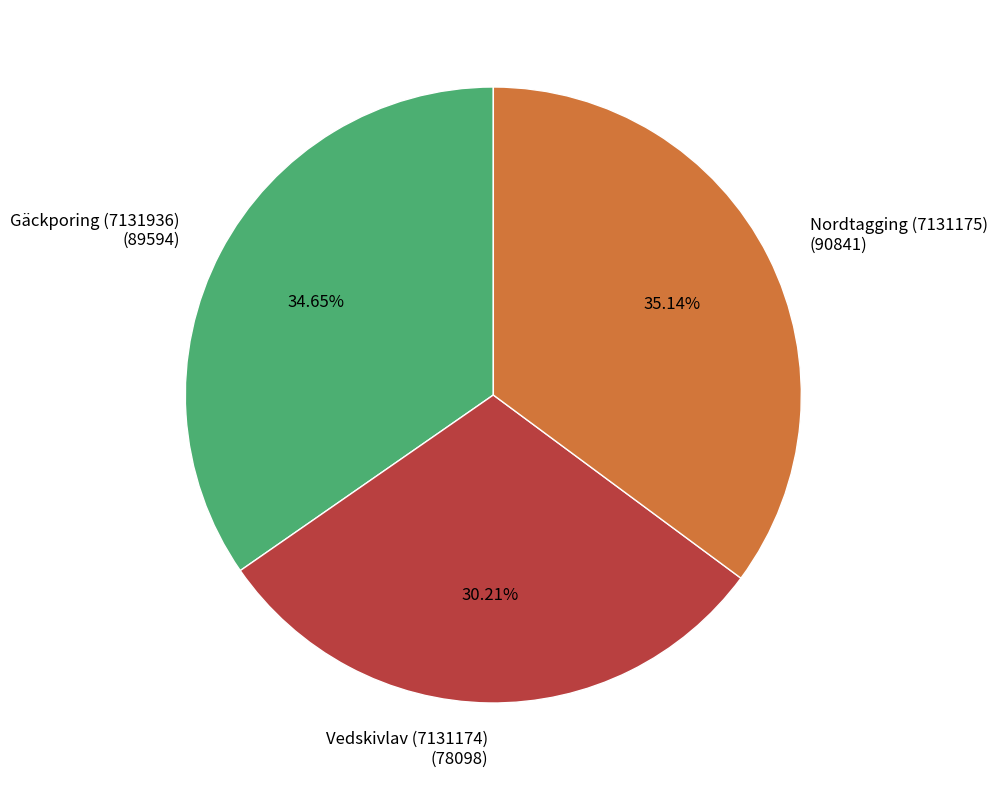

Does Gäckporing (7131936) account for over 50% of the chart?

No